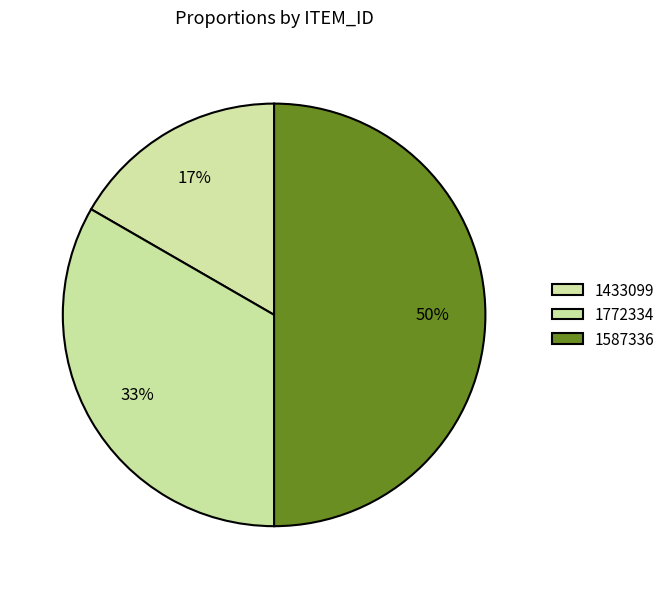

Count the number of slices in the pie.

3